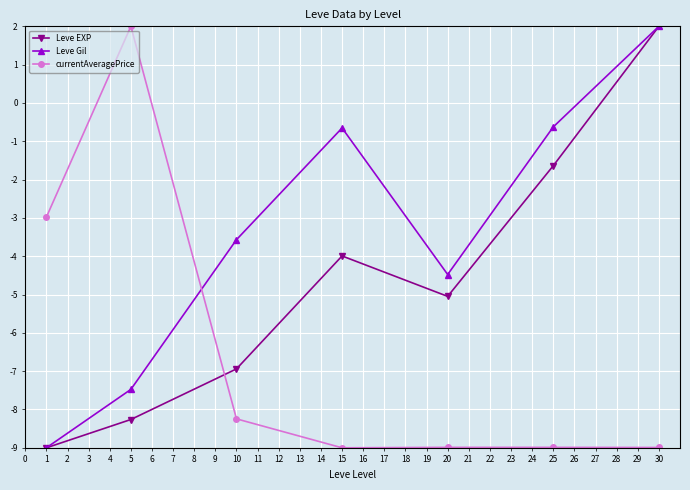

What is the highest value of the Leve Gil series?

2.0